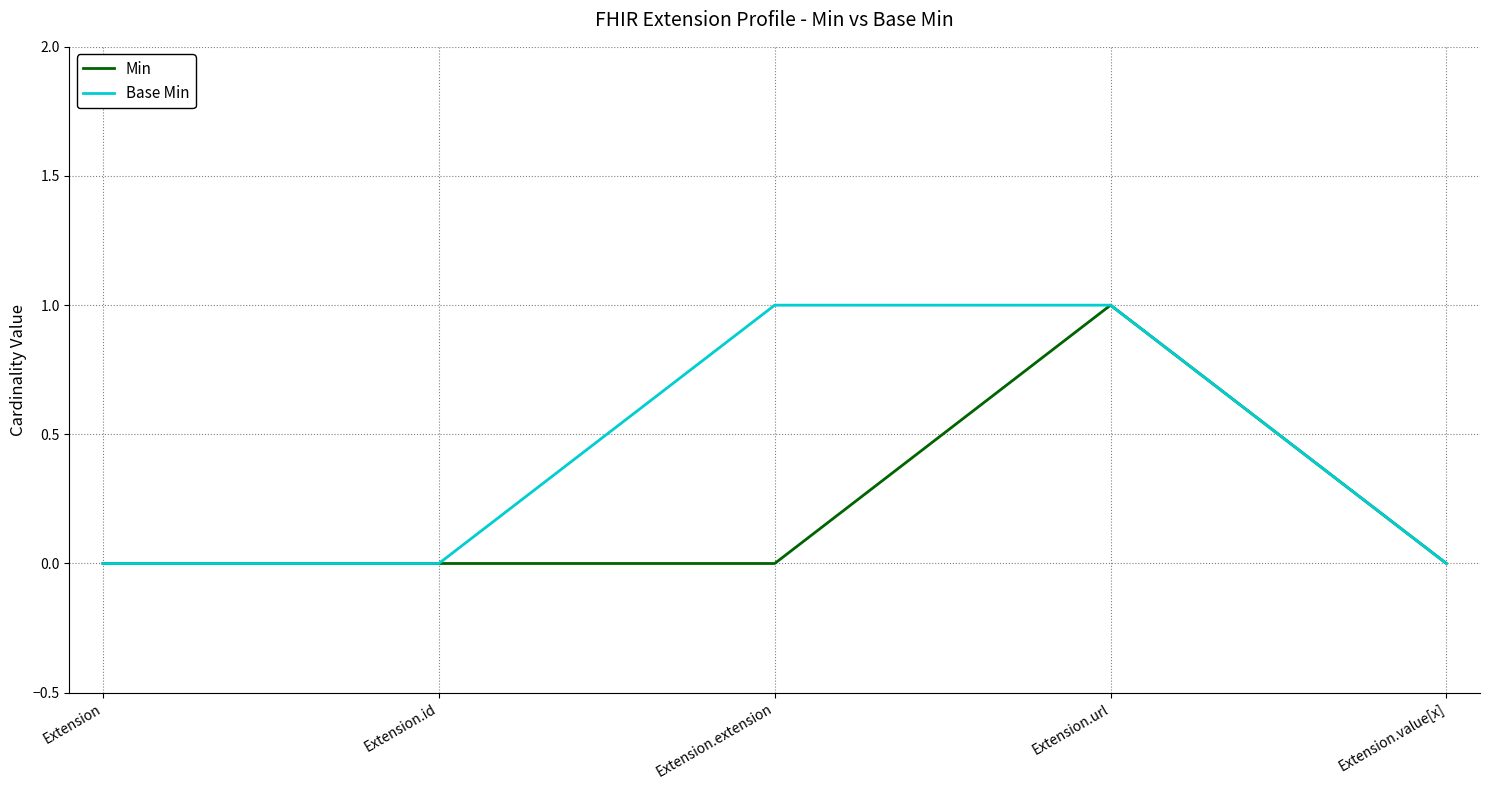

How many distinct data groups are displayed?

2